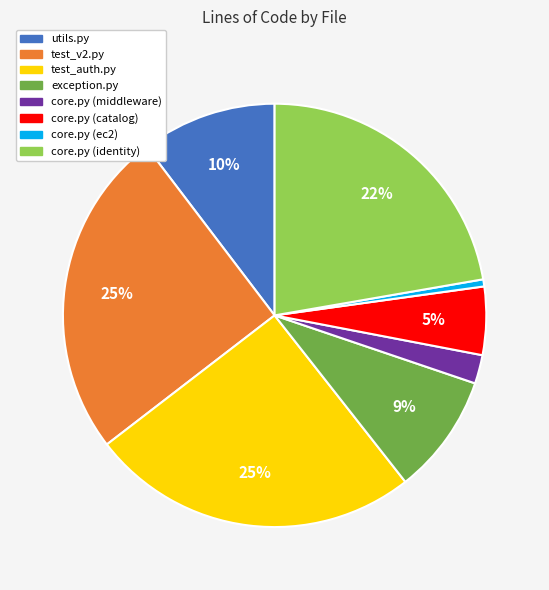

To the nearest percent, what percentage of the pie is core.py (identity)?

22%